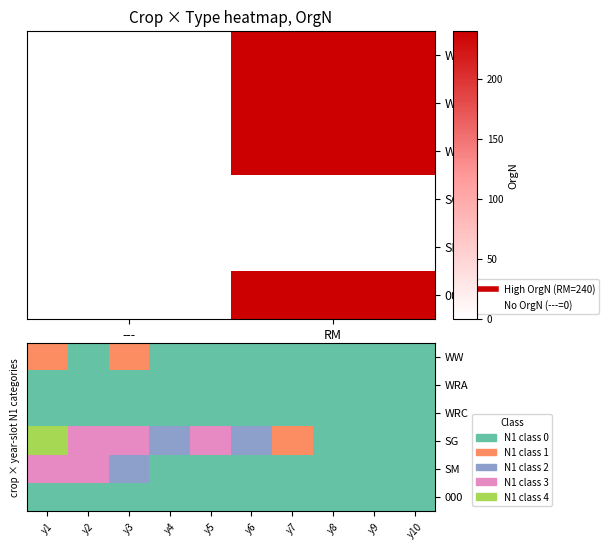

What is the difference between the second highest and minimum values in the SM series?

3